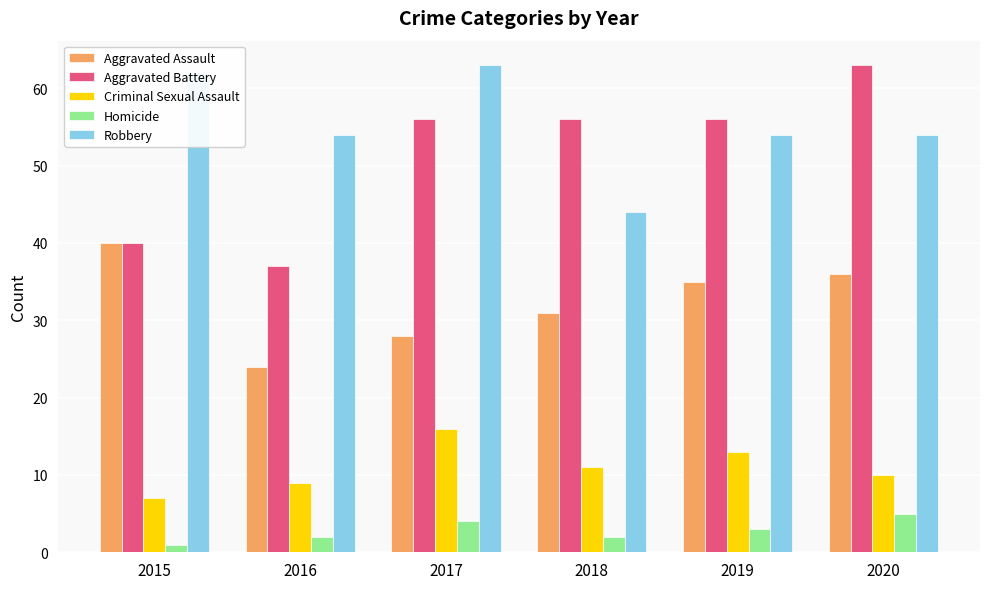

What is the sum of all Aggravated Battery values?

308